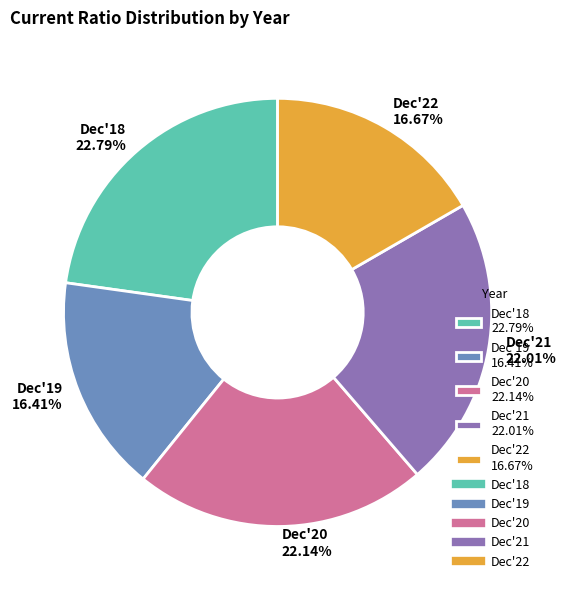

Which slice is the largest?

Dec'18